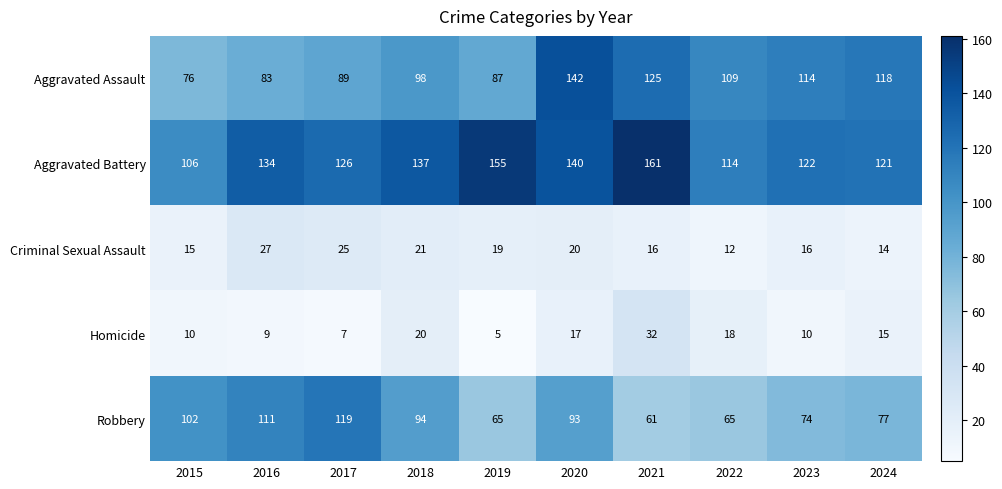

Rank the categories by Aggravated Battery value from lowest to highest.

2015, 2022, 2024, 2023, 2017, 2016, 2018, 2020, 2019, 2021